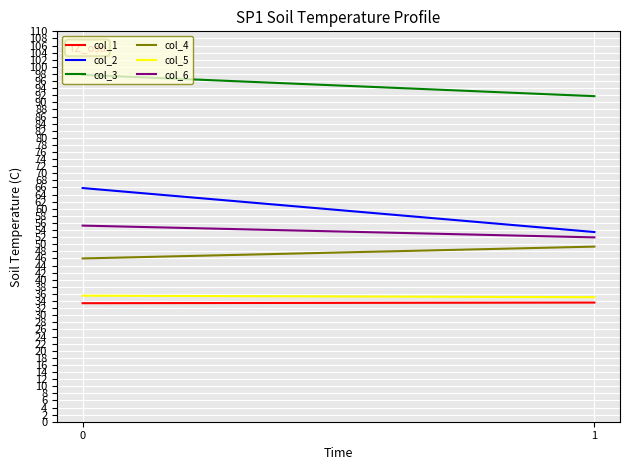

What are all the series names shown in the legend?

col_1, col_2, col_3, col_4, col_5, col_6